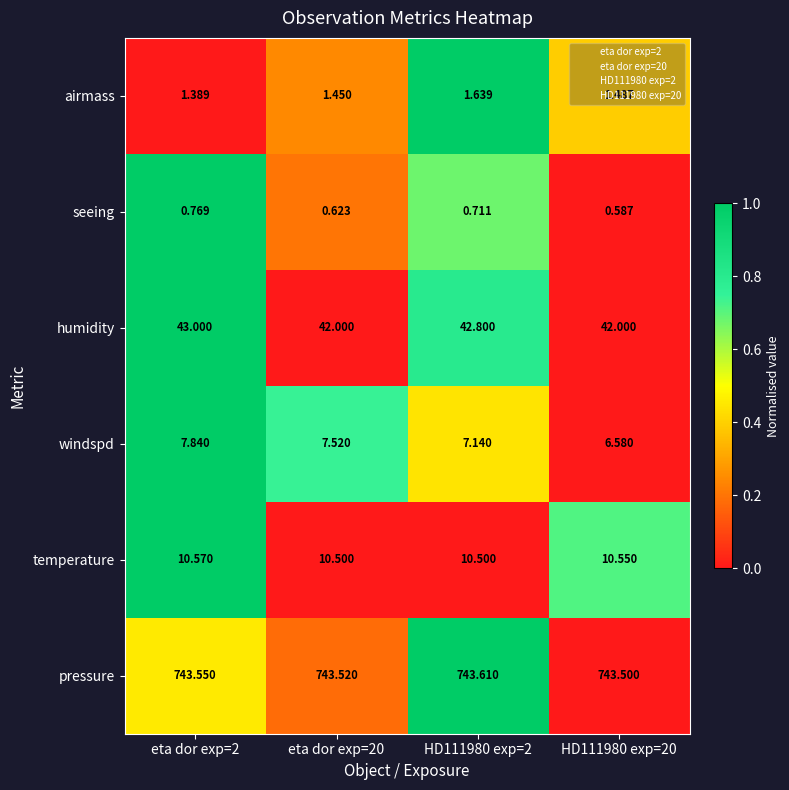

Is the value of windspd at HD111980 exp=2 greater than the value of temperature at eta dor exp=20?

No